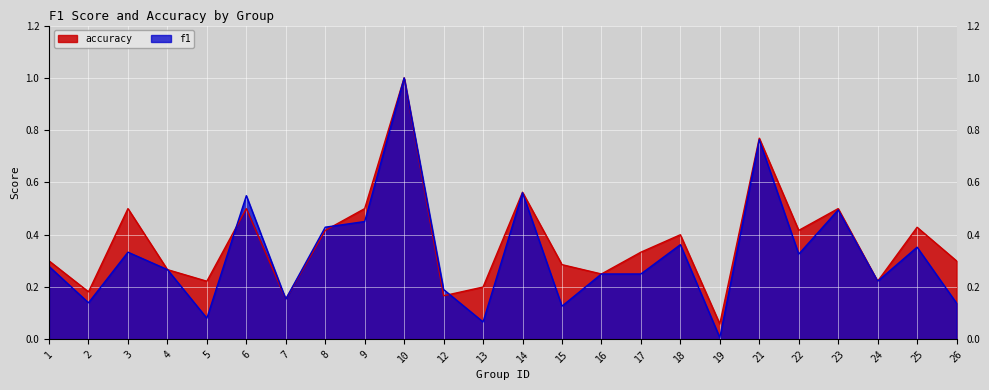

In f1, how many points are higher than both neighbors (excluding endpoints)?

8